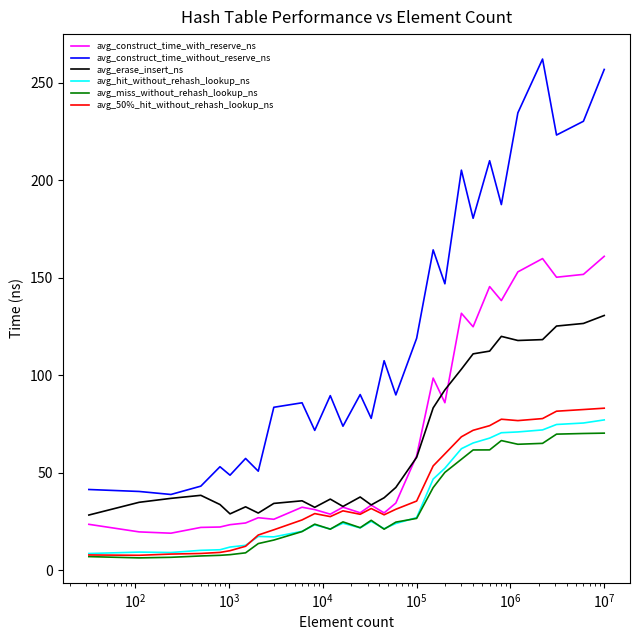

What is the average value of the avg_construct_time_without_reserve_ns series?

122.9